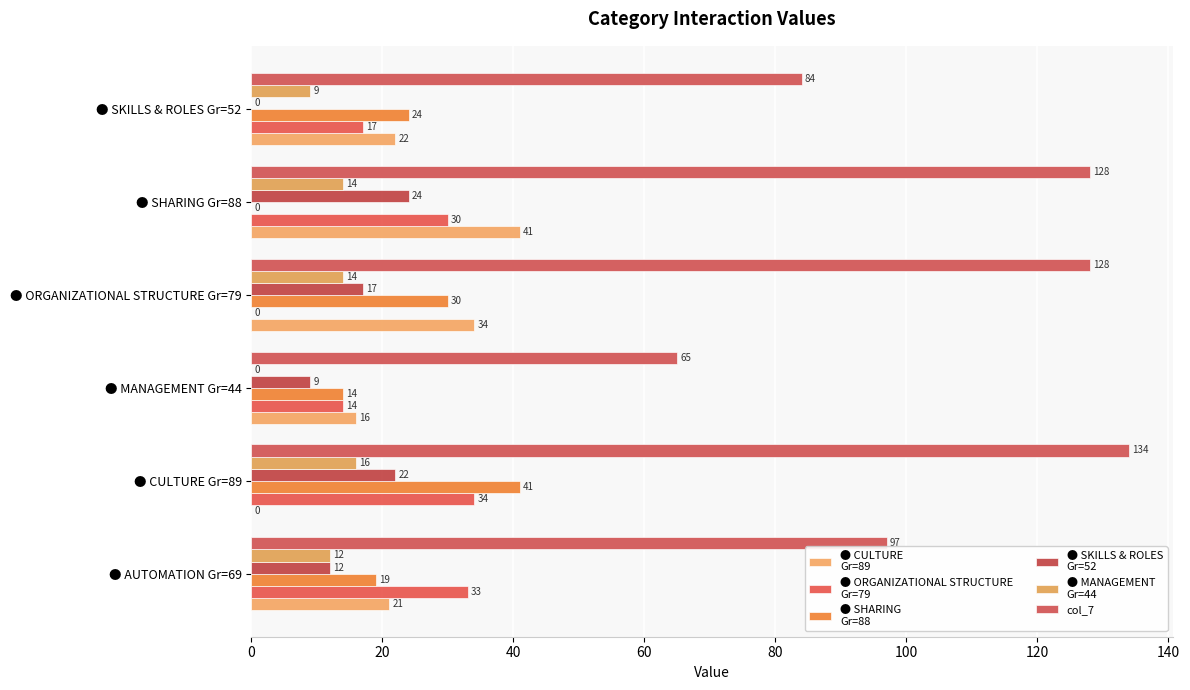

The value of col_7 at ● ORGANIZATIONAL STRUCTURE Gr=79 is 78. True or false?

False